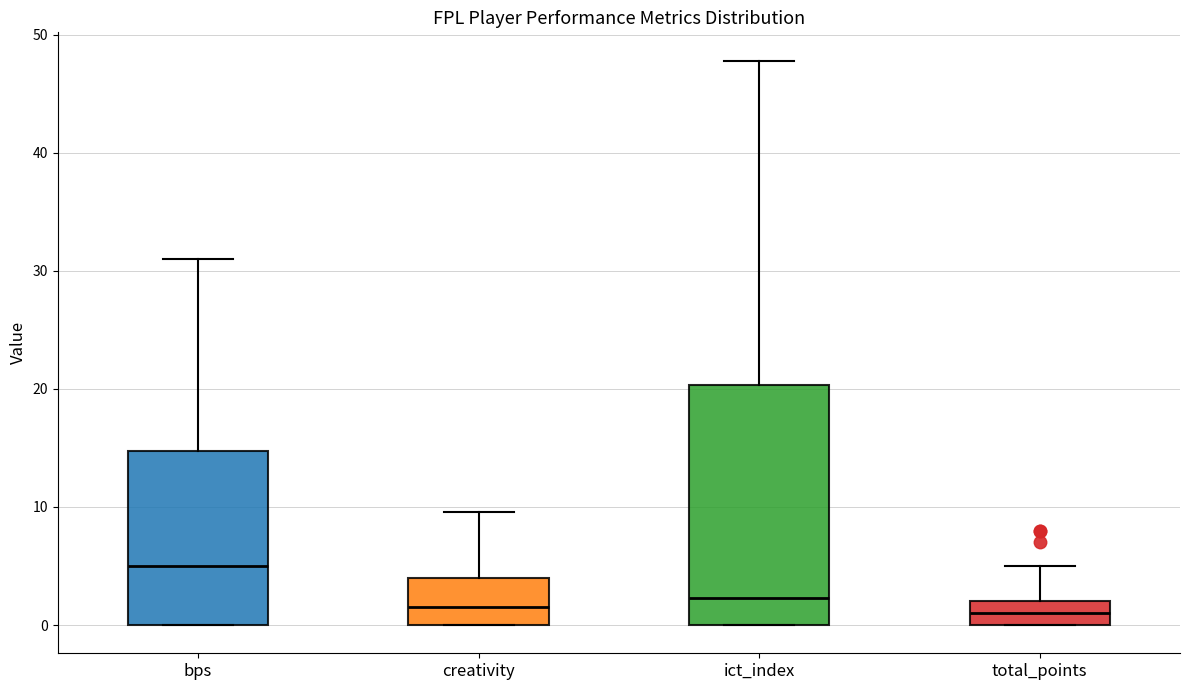

Reading left to right, read every box against the y-axis: the position of its median line, the range the box covers, and the ends of its whiskers. The values are not printed on the chart, so give them approximately, as read against the axis.

bps: median 5, box 0 to 15, whiskers 0 to 31
creativity: median 2, box 0 to 4, whiskers 0 to 10
ict_index: median 2, box 0 to 20, whiskers 0 to 48
total_points: median 1, box 0 to 2, whiskers 0 to 5